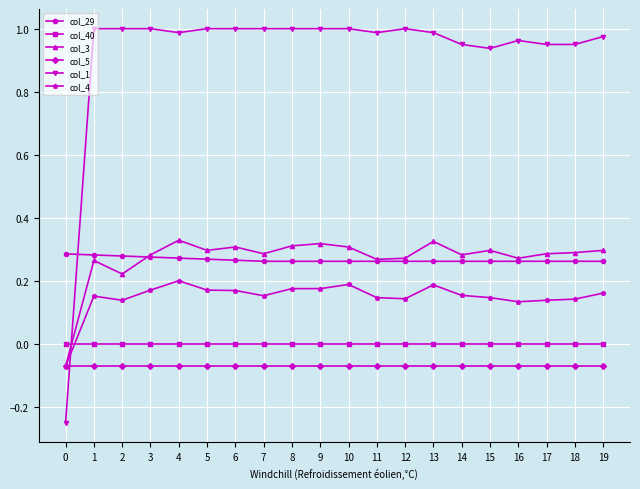

What is the sum of all col_29 values?

5.3